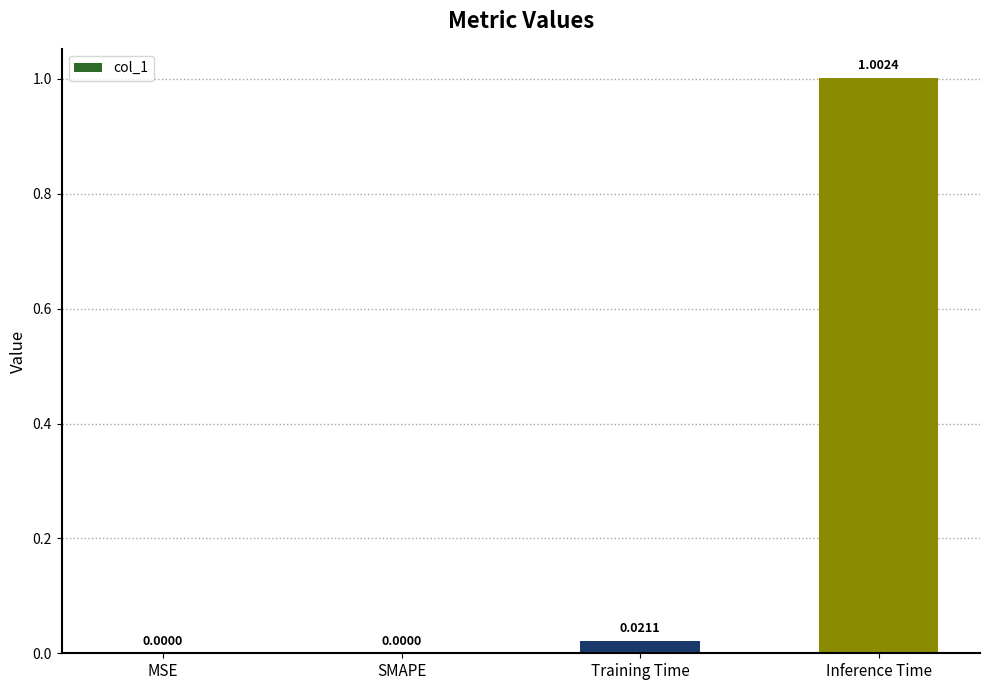

Which category has the highest value across all series?

Inference Time